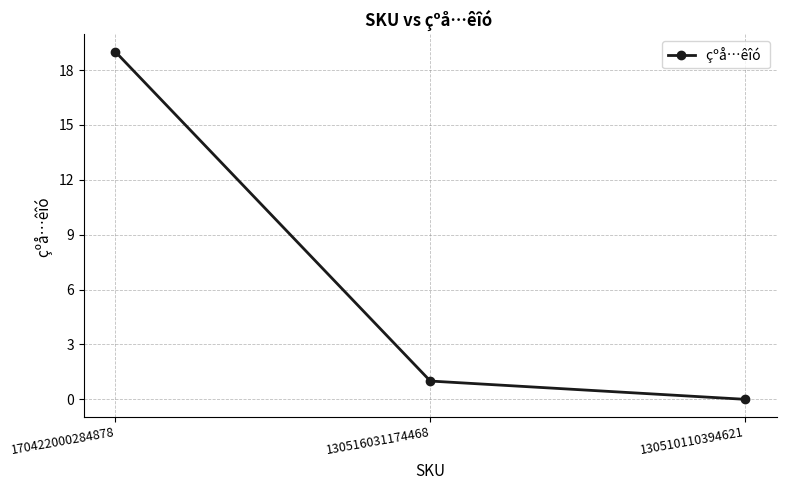

Which label corresponds to the largest value in the chart?

170422000284878